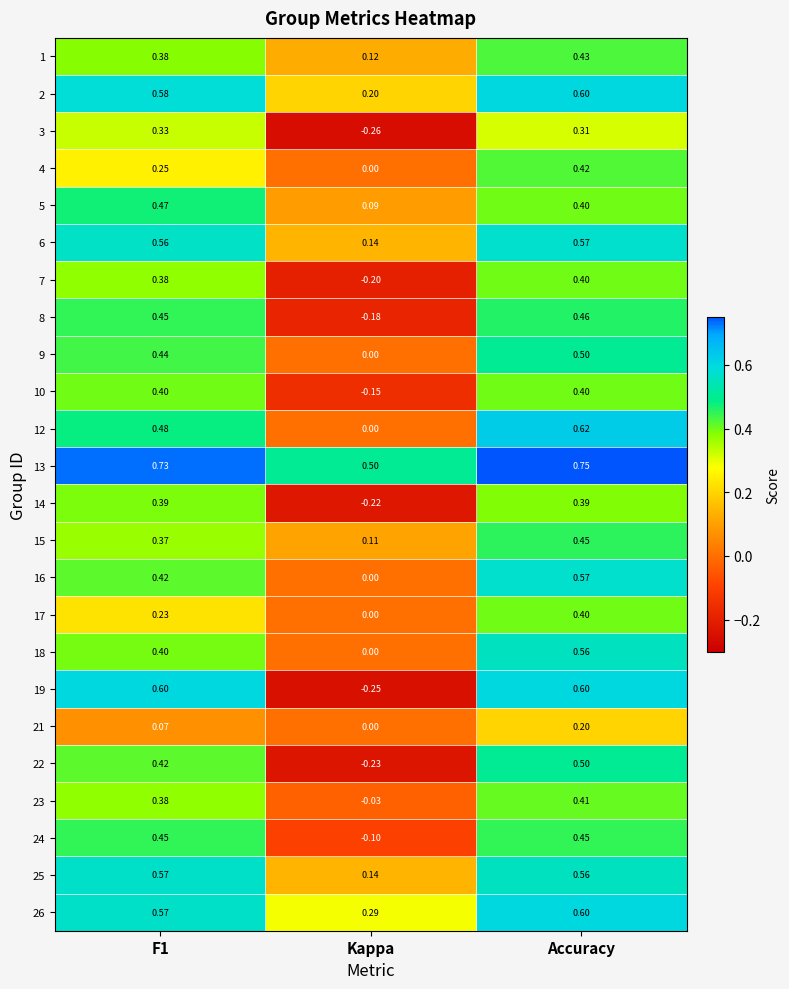

At which category does the chart reach its peak across all series?

Accuracy